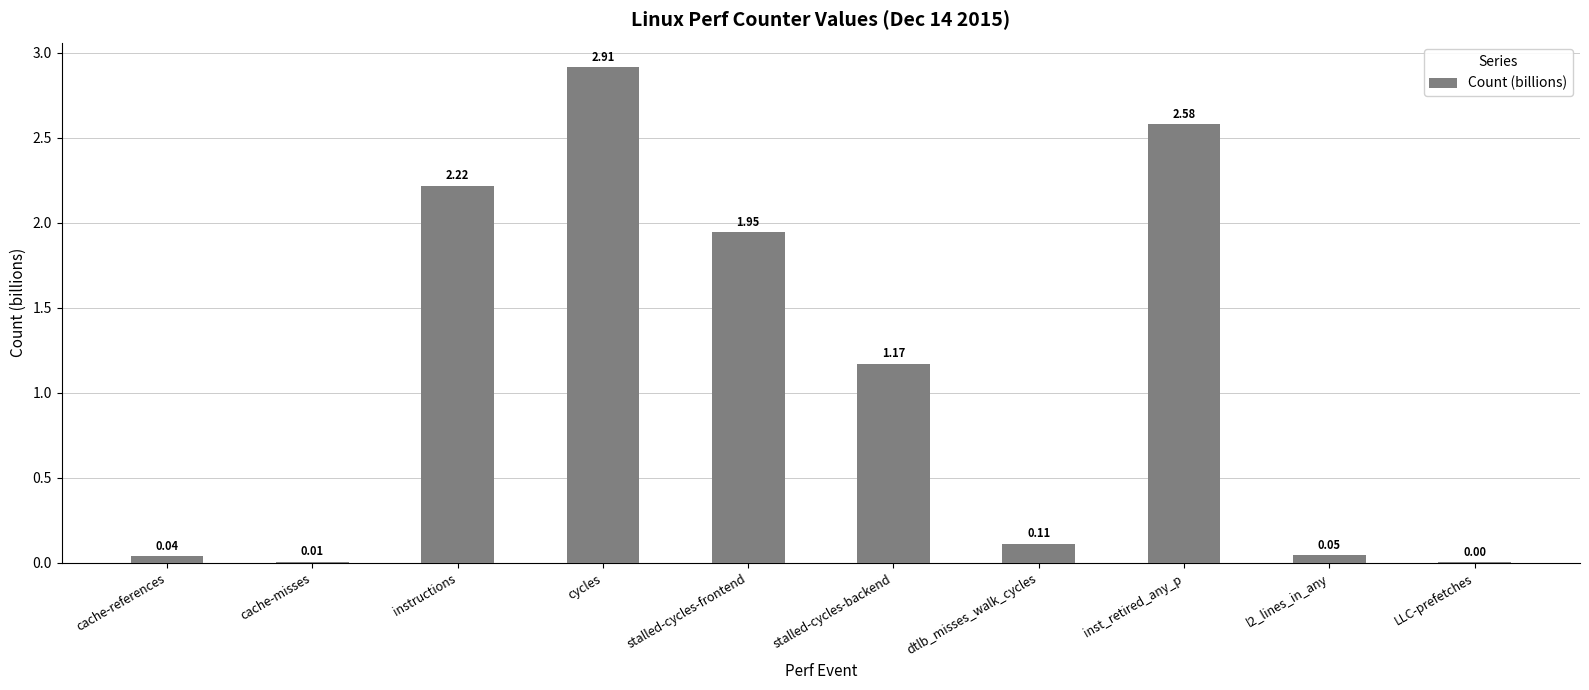

What is the change in value from inst_retired_any_p to l2_lines_in_any?

-2.5